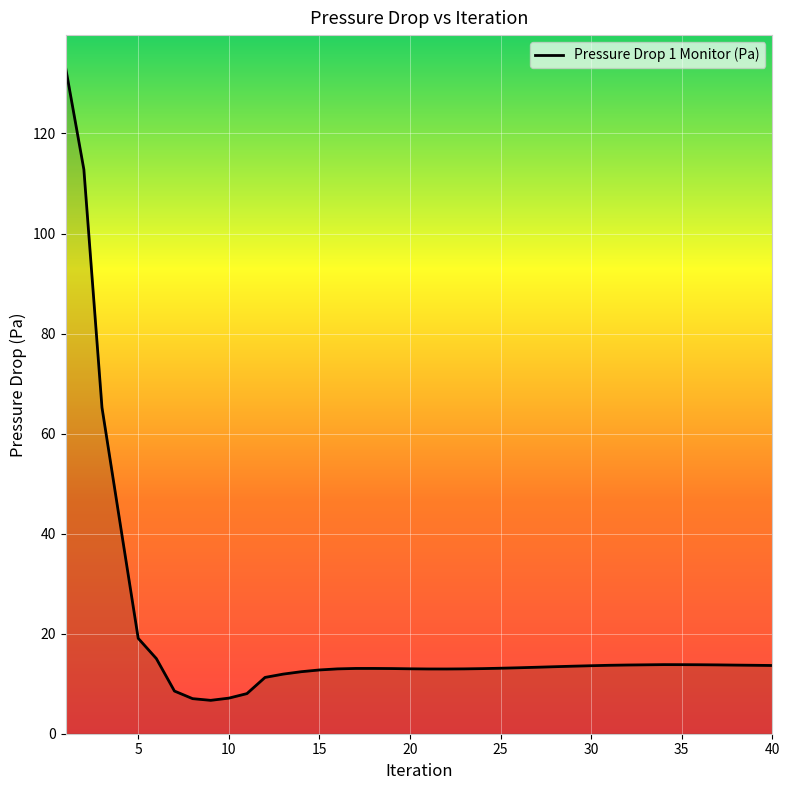

What is the greatest value displayed?

133.0